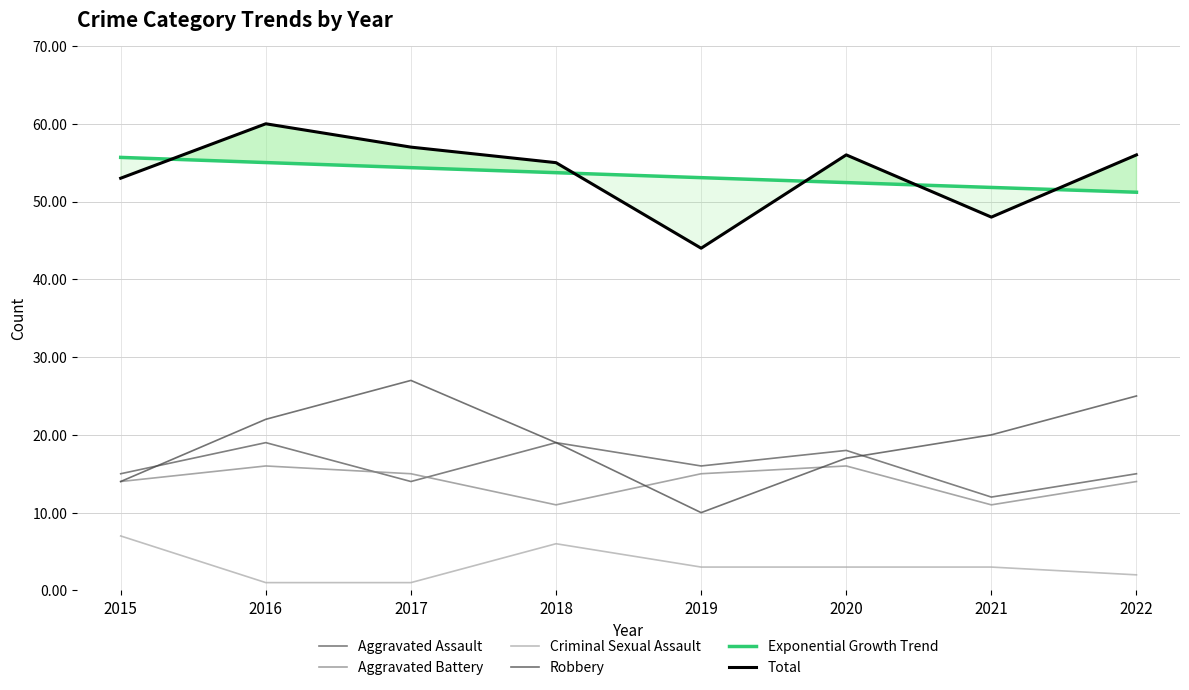

At how many categories does at least one series exceed 3?

8